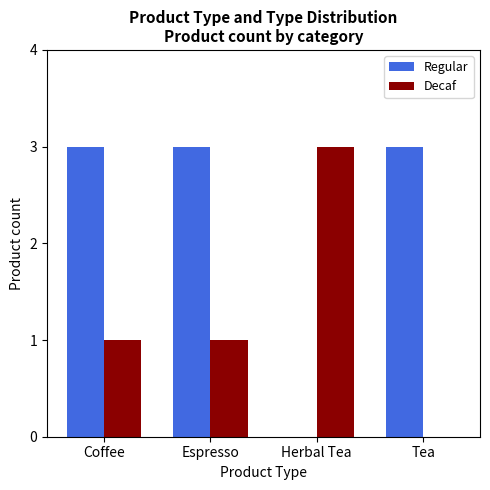

What is the average value of the Decaf series?

1